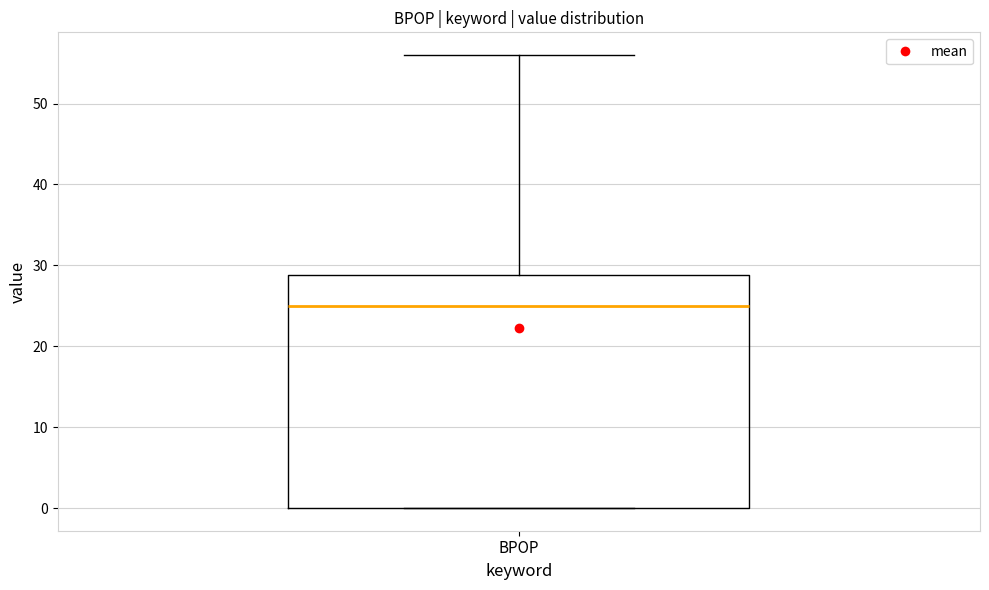

Read this box plot against the y-axis: the position of the median line, the range covered by the box, and the ends of both whiskers. The values are not printed on the chart, so give them approximately, as read against the axis.

median 25, box 0 to 29, whiskers 0 to 56